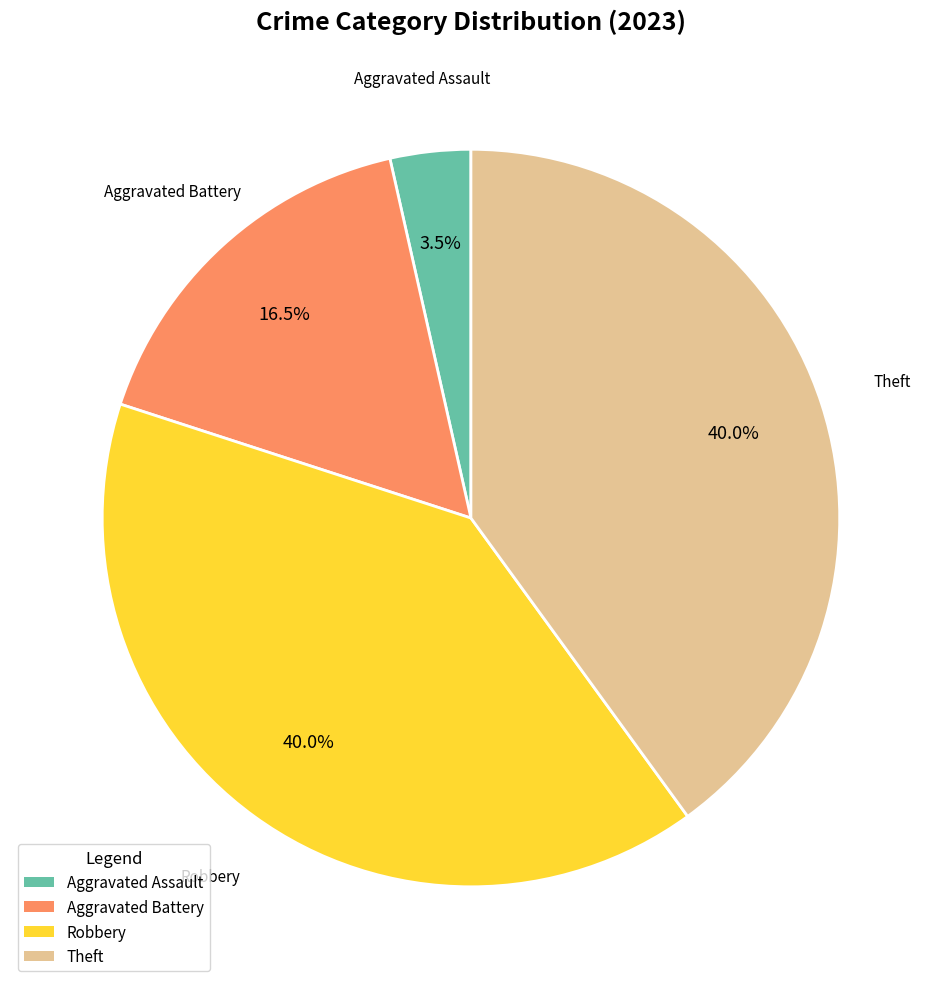

Is there a majority slice in this chart?

No